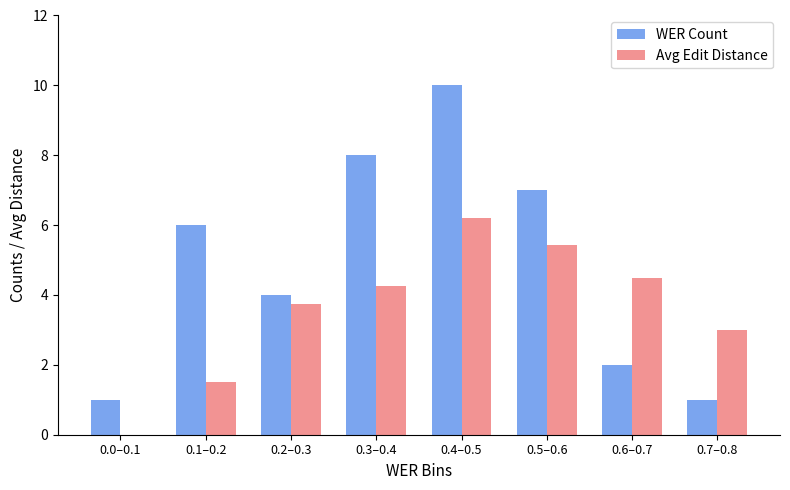

Which category has the highest value in the WER Count series?

0.4–0.5